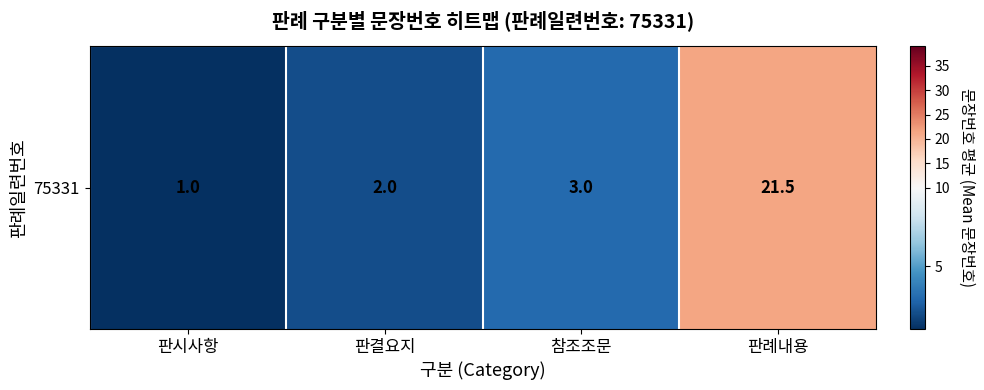

Reading left to right, list all the values displayed in this chart.

1.0	2.0	3.0	21.5